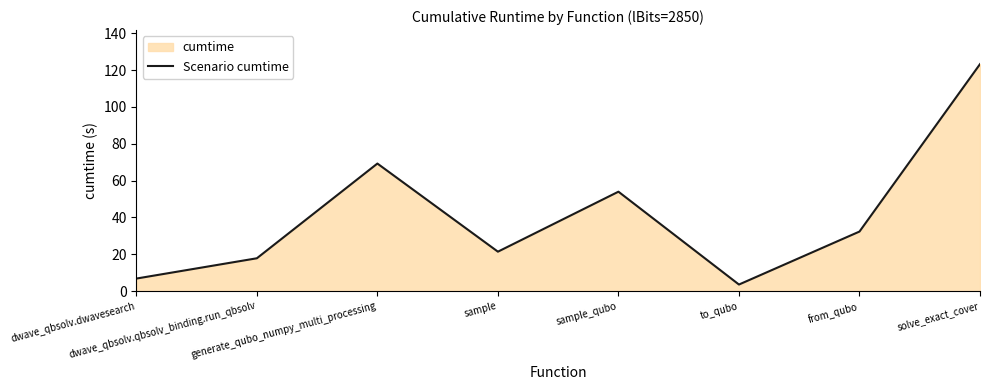

Does the chart display data point markers on the line(s)?

No